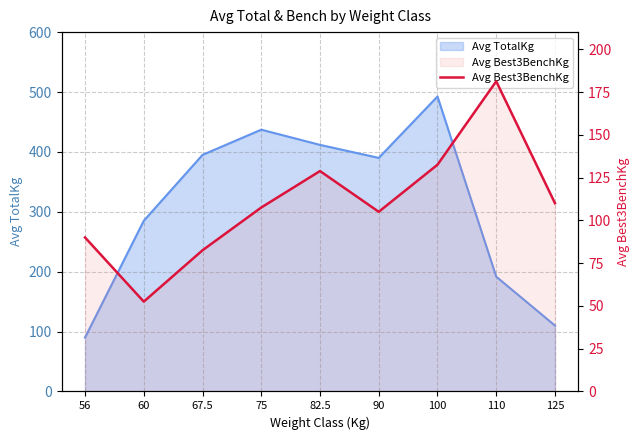

At which category does the chart reach its minimum across all series?

60